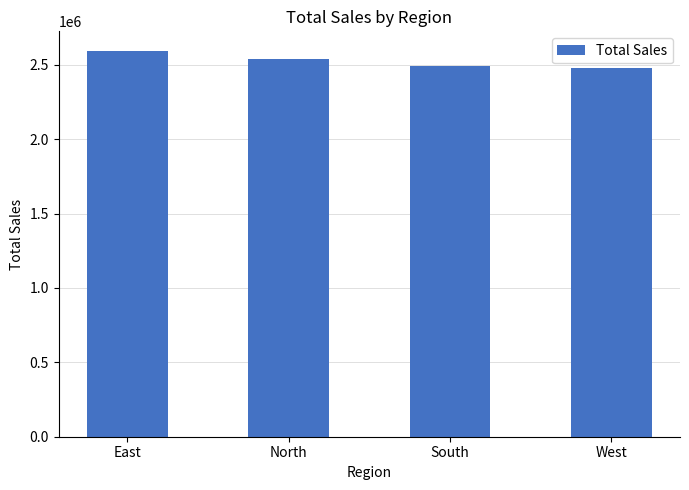

At which label is the value closest to 2537078?

North